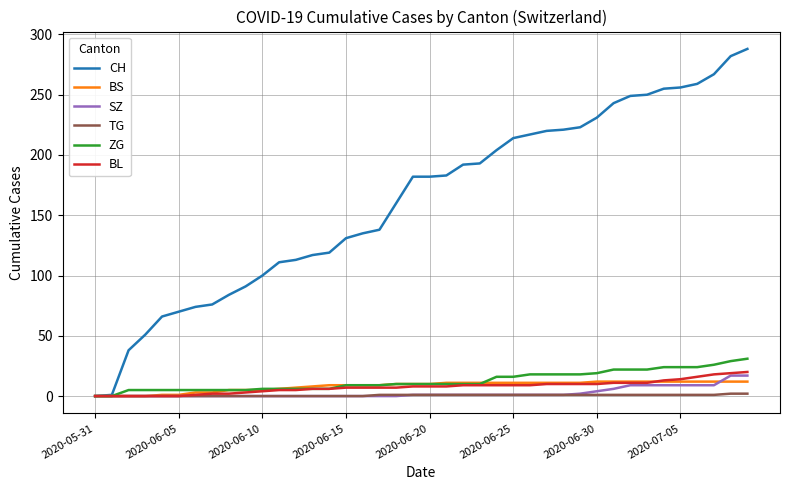

What is the average value of the TG series?

1